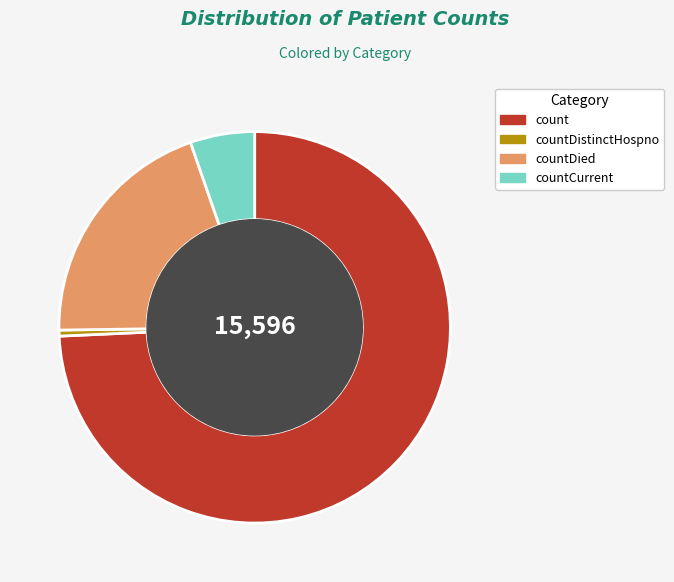

The count slice represents 74% of the pie. True or false?

True